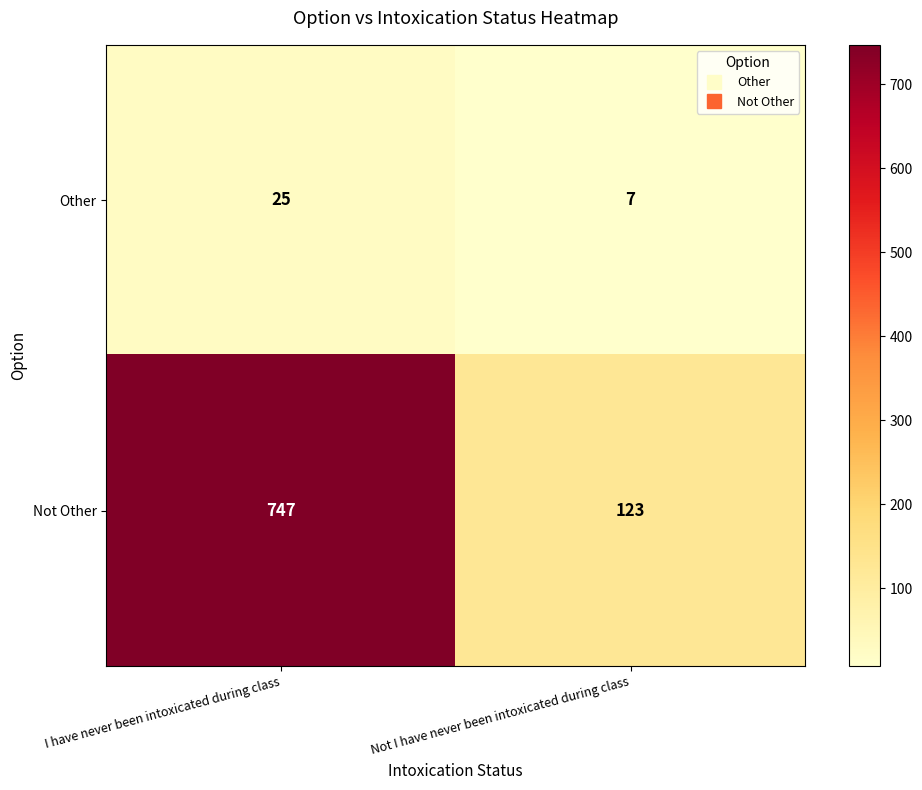

Reading left to right, extract all data points from this chart.

Other: I have never been intoxicated during class=25	Not I have never been intoxicated during class=7
Not Other: I have never been intoxicated during class=747	Not I have never been intoxicated during class=123